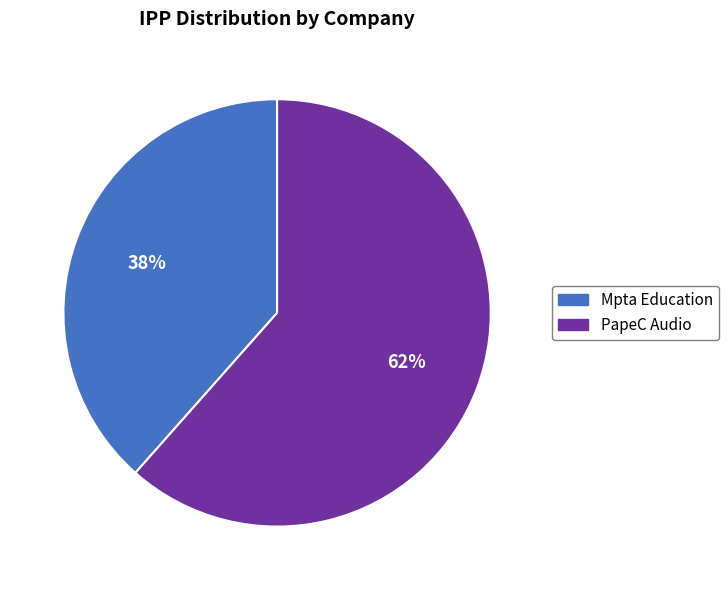

To the nearest percent, what is the combined percentage of Mpta Education and PapeC Audio?

100%